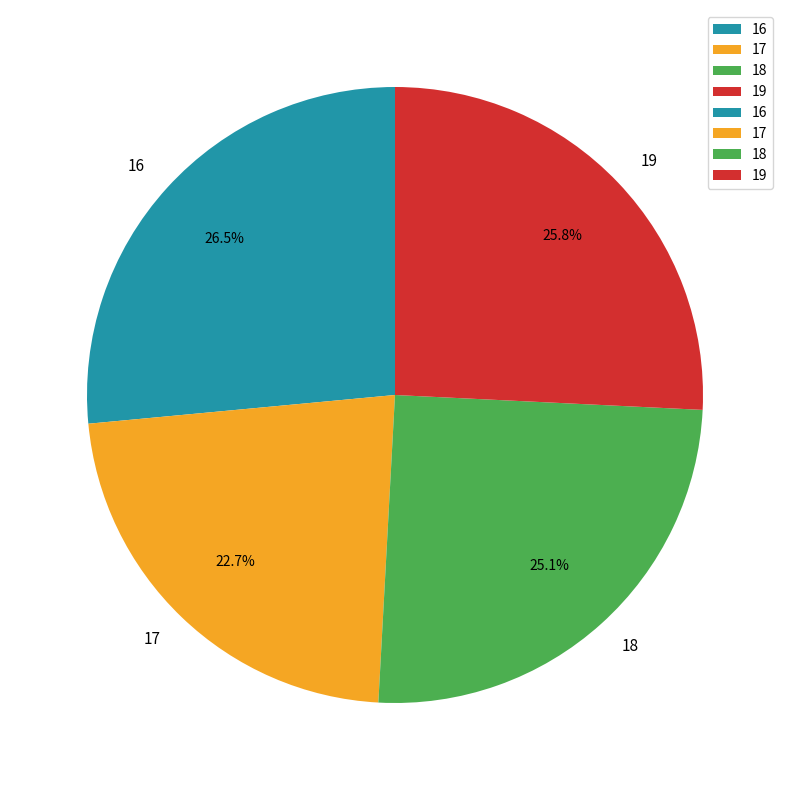

Does 18 represent more than half of the total?

No